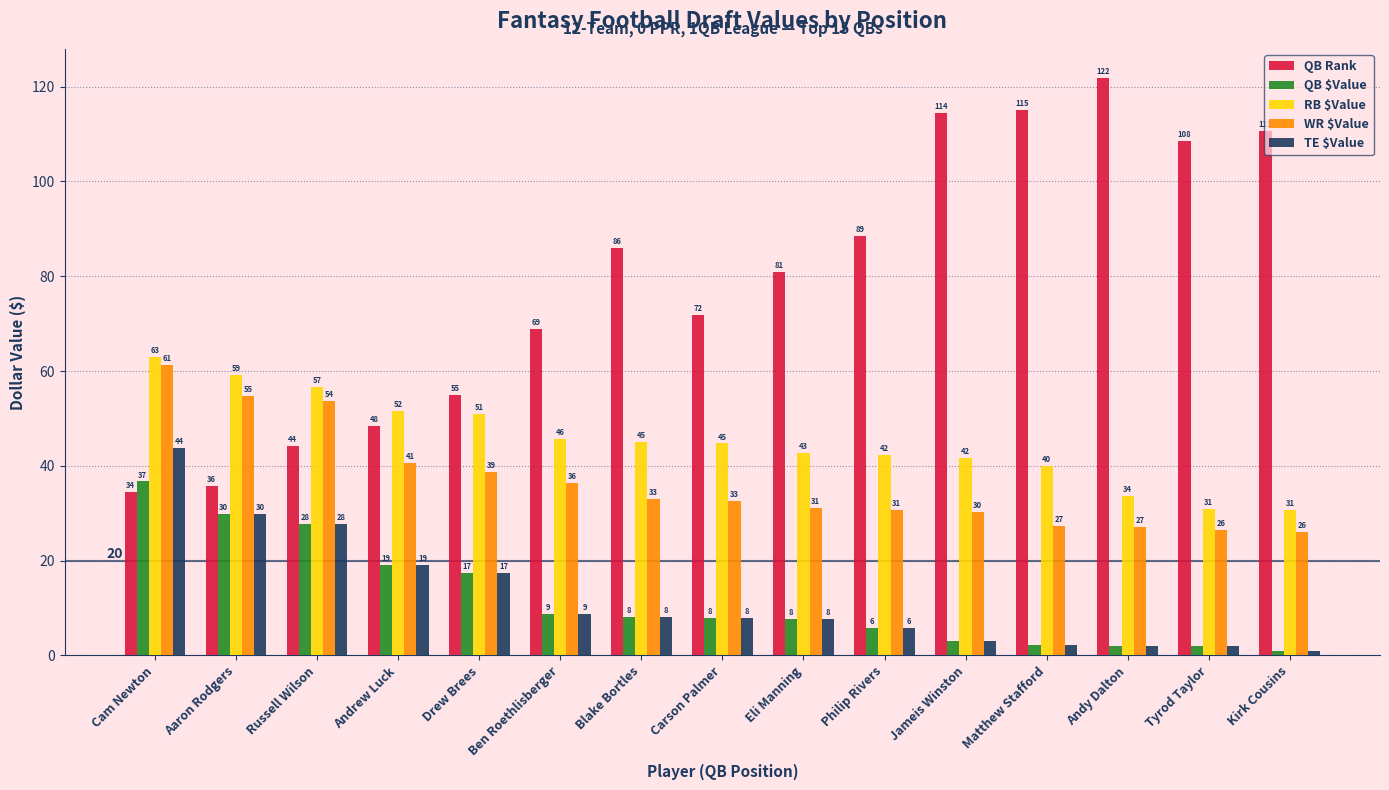

At which label does QB $Value first exceed 7?

Cam Newton